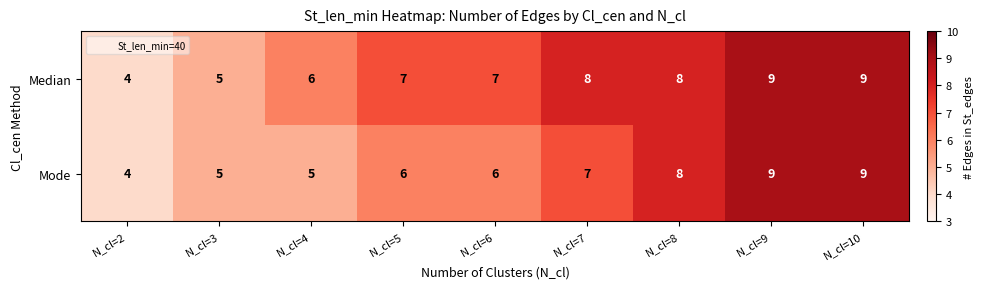

How many data points in Mode are less than 6?

3